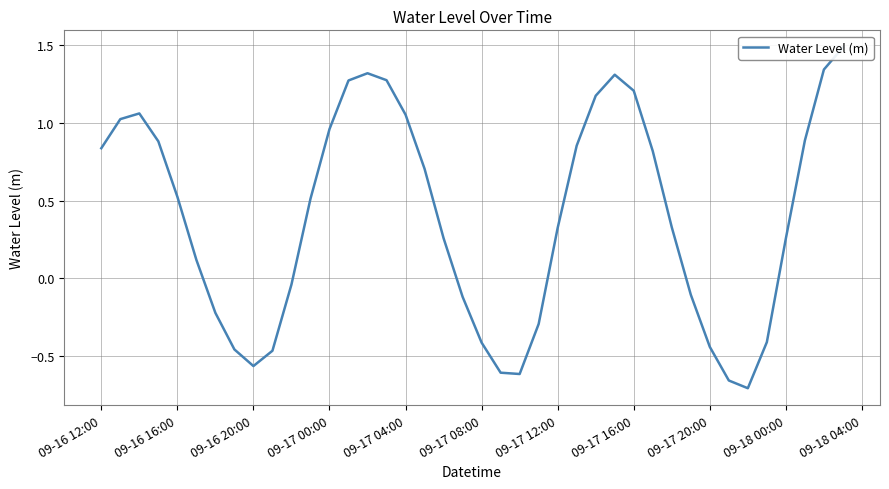

How many negative values are there?

15